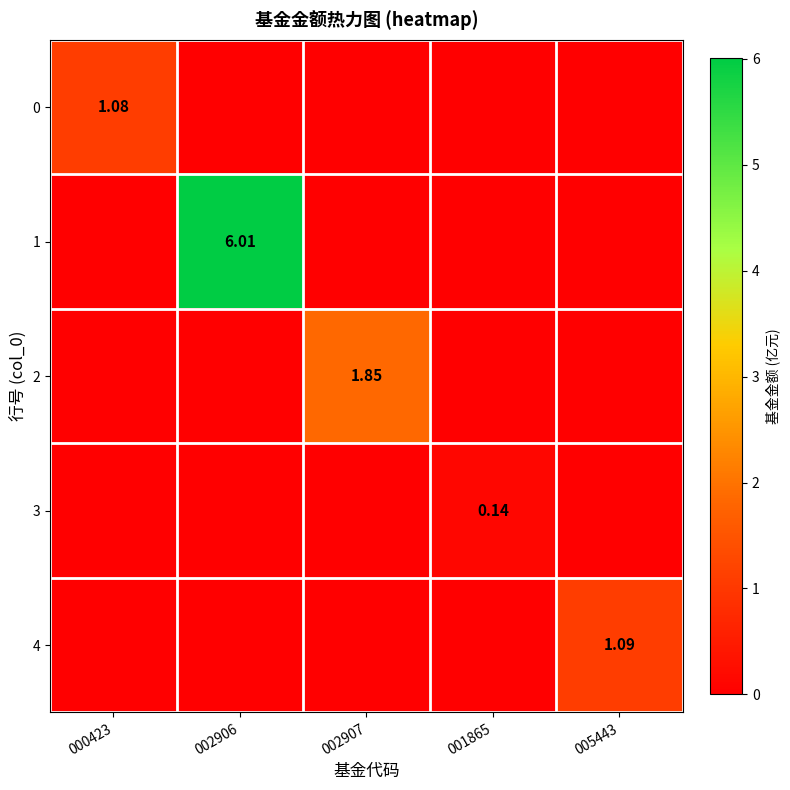

How many data points does each series have?

5